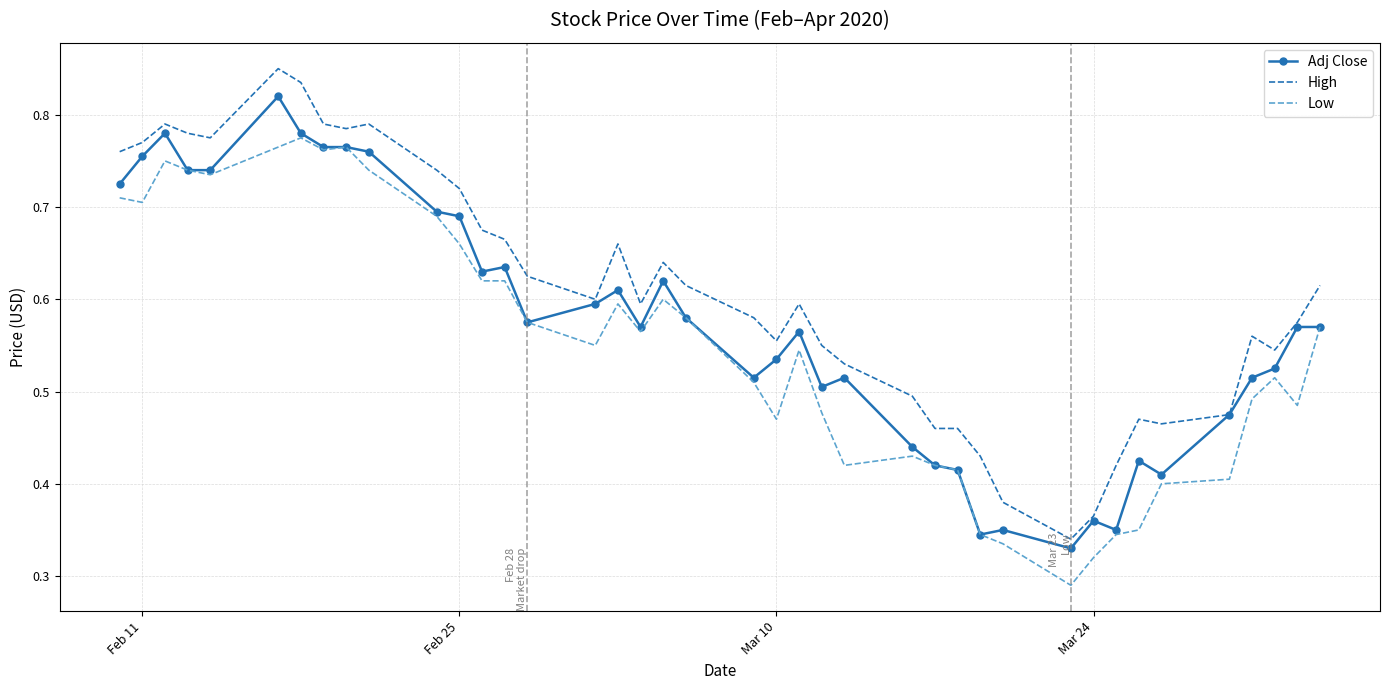

Which series has the widest spread of values?

High